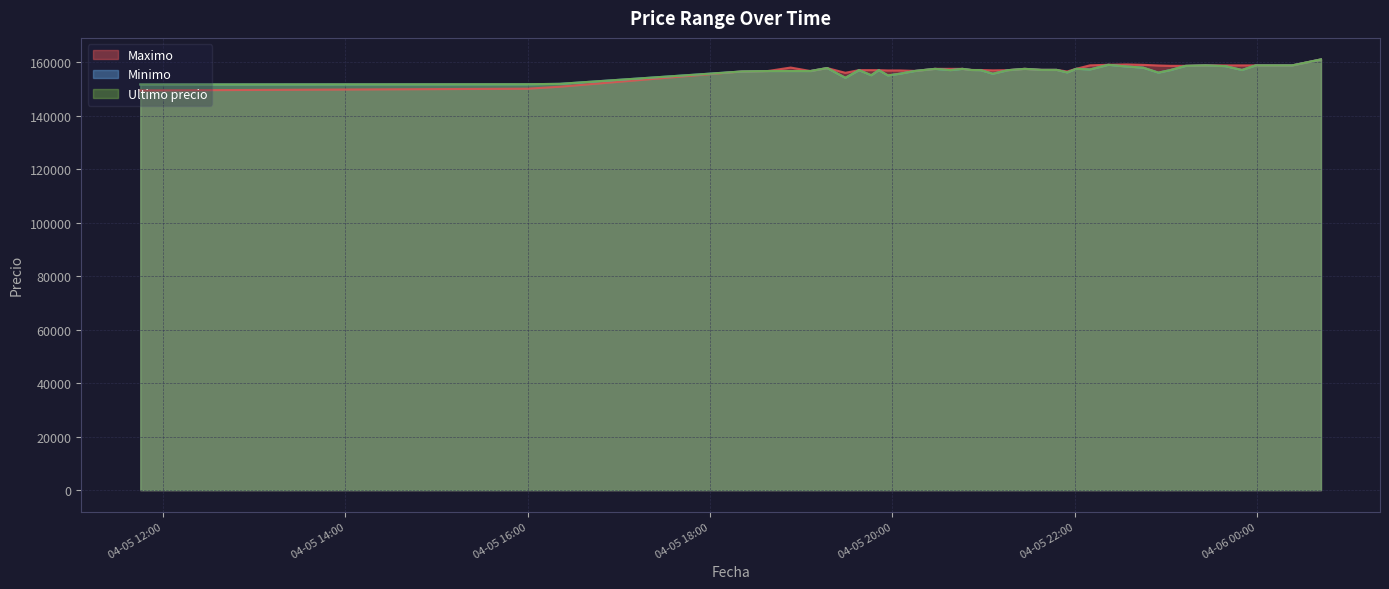

What is the label of the 16th point from the left?

2021-04-05 20:28